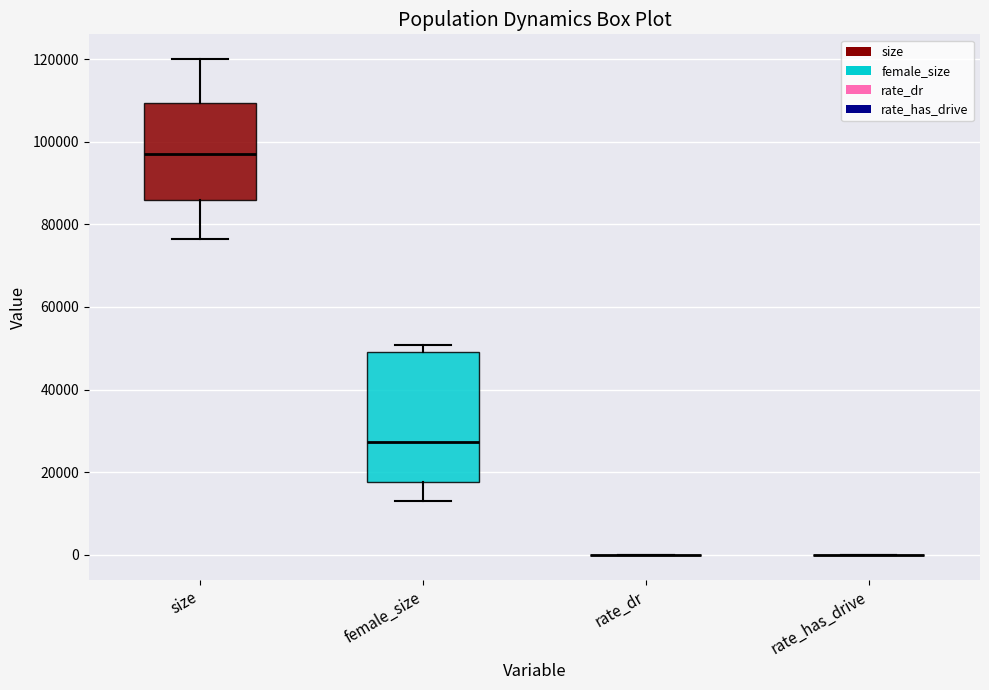

Reading left to right, read every box against the y-axis: the position of its median line, the range the box covers, and the ends of its whiskers. The values are not printed on the chart, so give them approximately, as read against the axis.

size: median 98000, box 86000 to 110000, whiskers 76000 to 120000
female_size: median 28000, box 18000 to 50000, whiskers 14000 to 50000 (just above the box's upper edge)
rate_dr: box collapsed to a line at 0, whiskers 0 to 0
rate_has_drive: box collapsed to a line at 0, whiskers 0 to 0